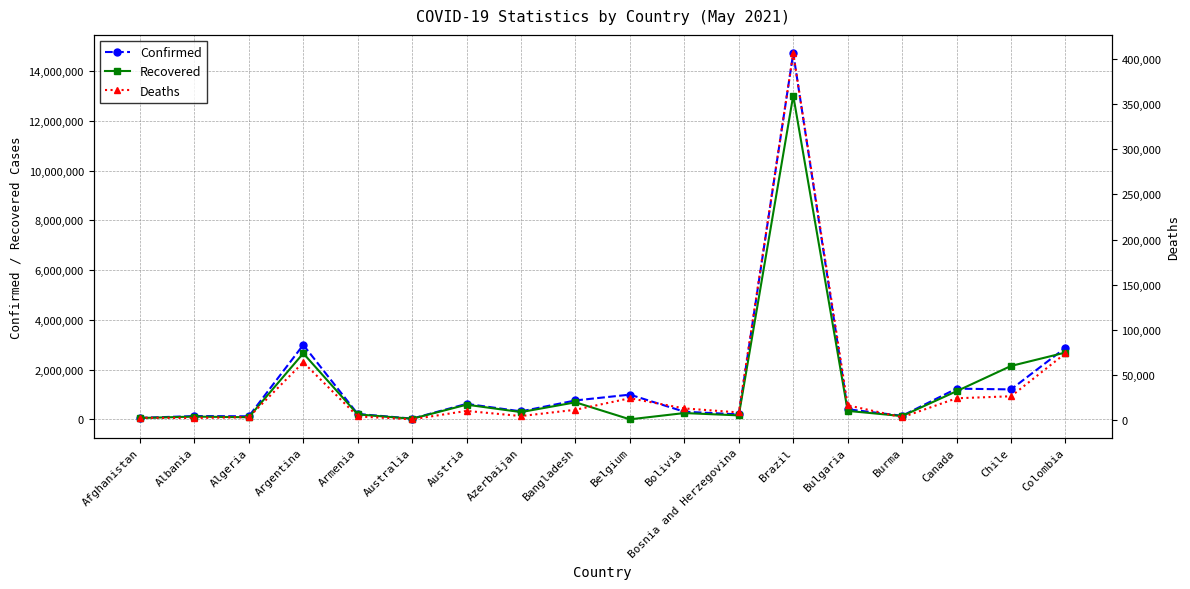

How many times do Recovered and Confirmed cross each other?

2